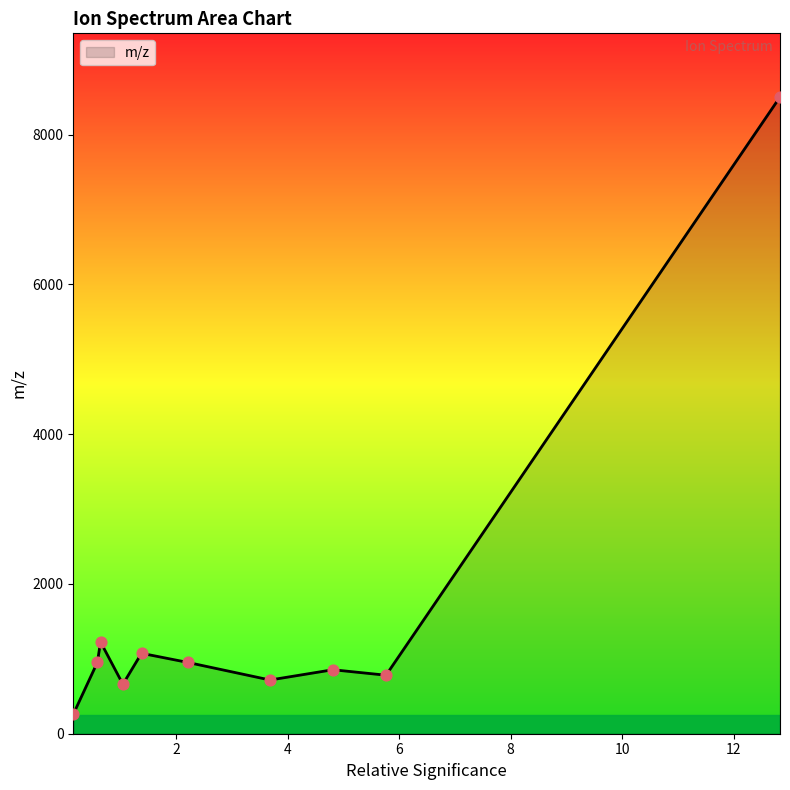

What is the smallest value displayed?

260.1